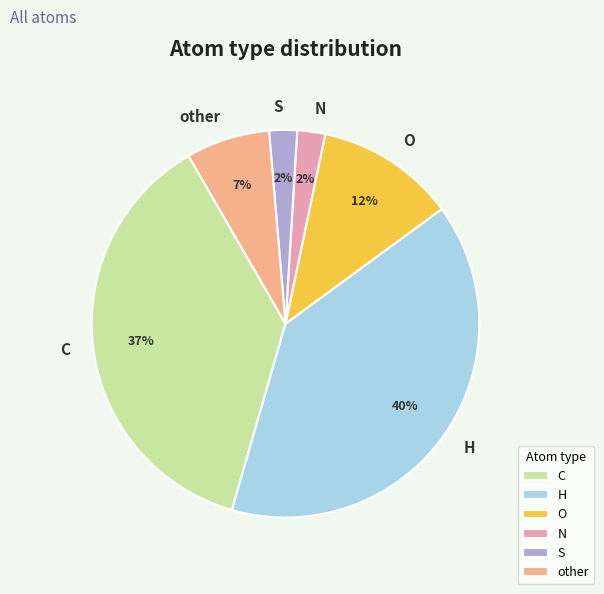

To the nearest percent, what is the difference between the other and O slice percentages?

5%